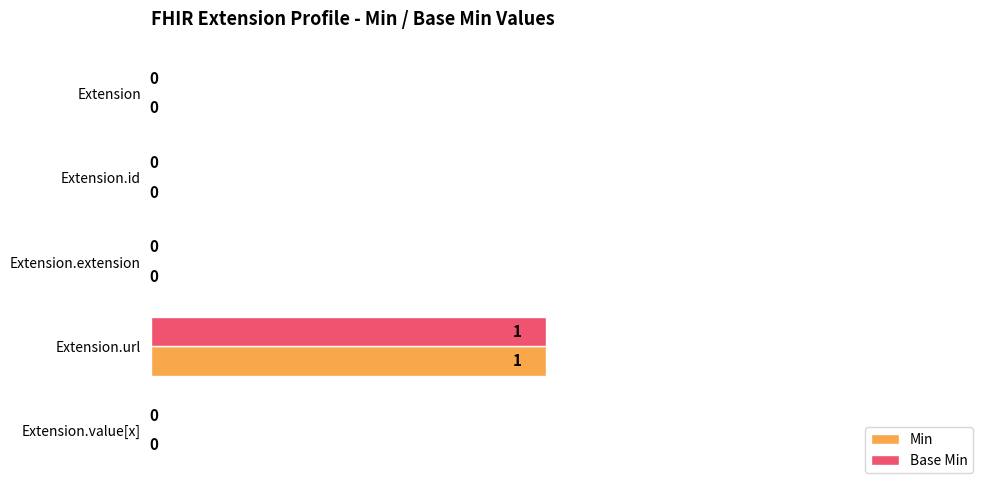

True or false: Min has a value of 0.0 at Extension.

True